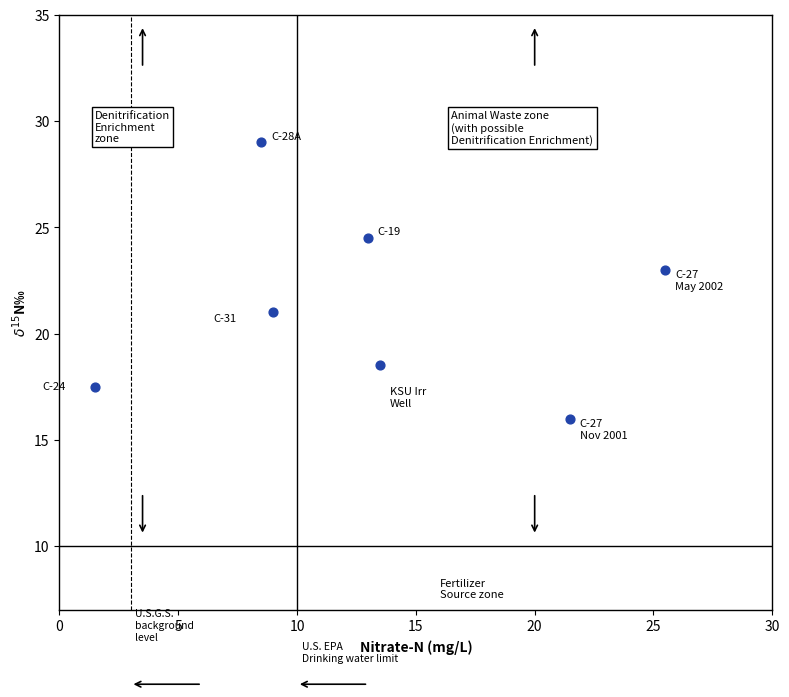

What is the range of Y values (max minus min)?

13.0